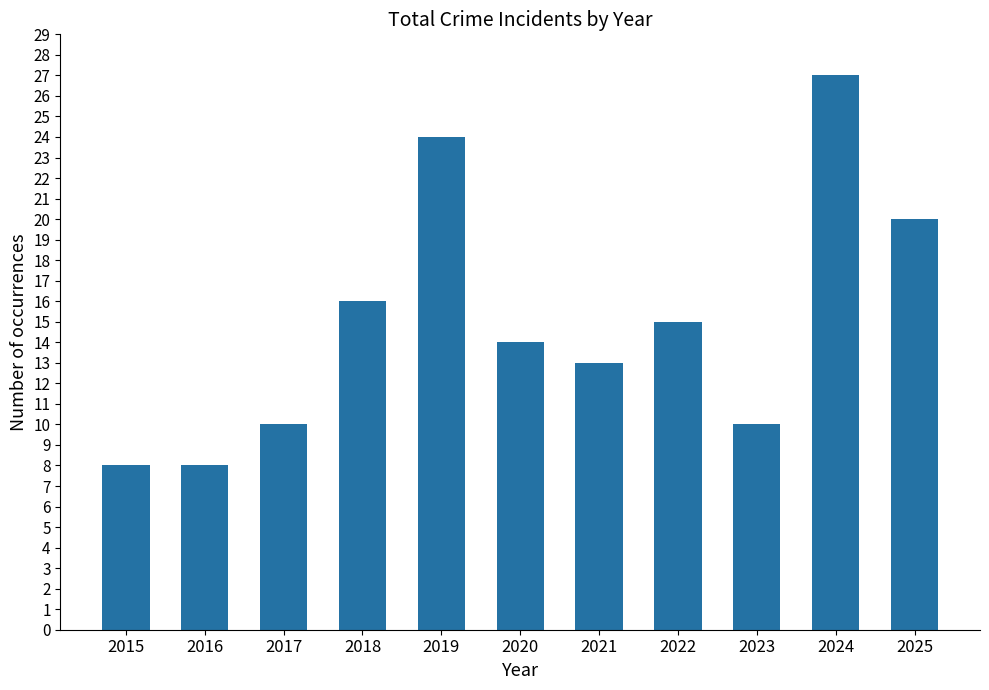

What is the value of the 8th bar from the left?

15